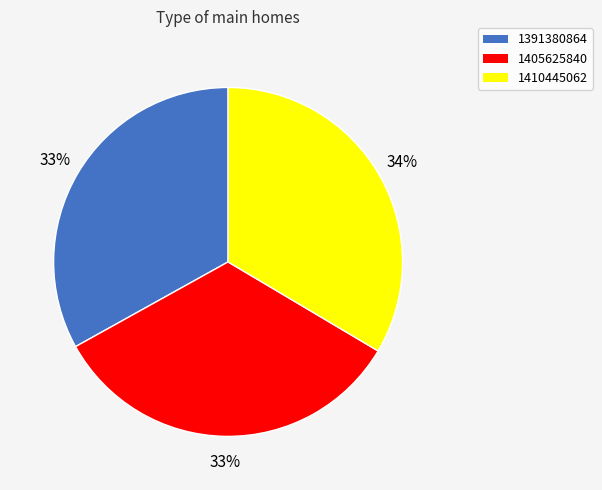

Approximately how many times larger is the value at 1405625840 compared to 1410445062?

1.0